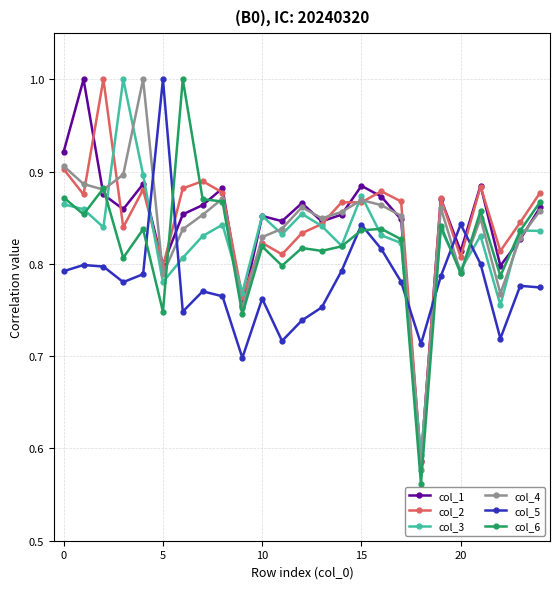

What is the maximum value for col_4?

1.0